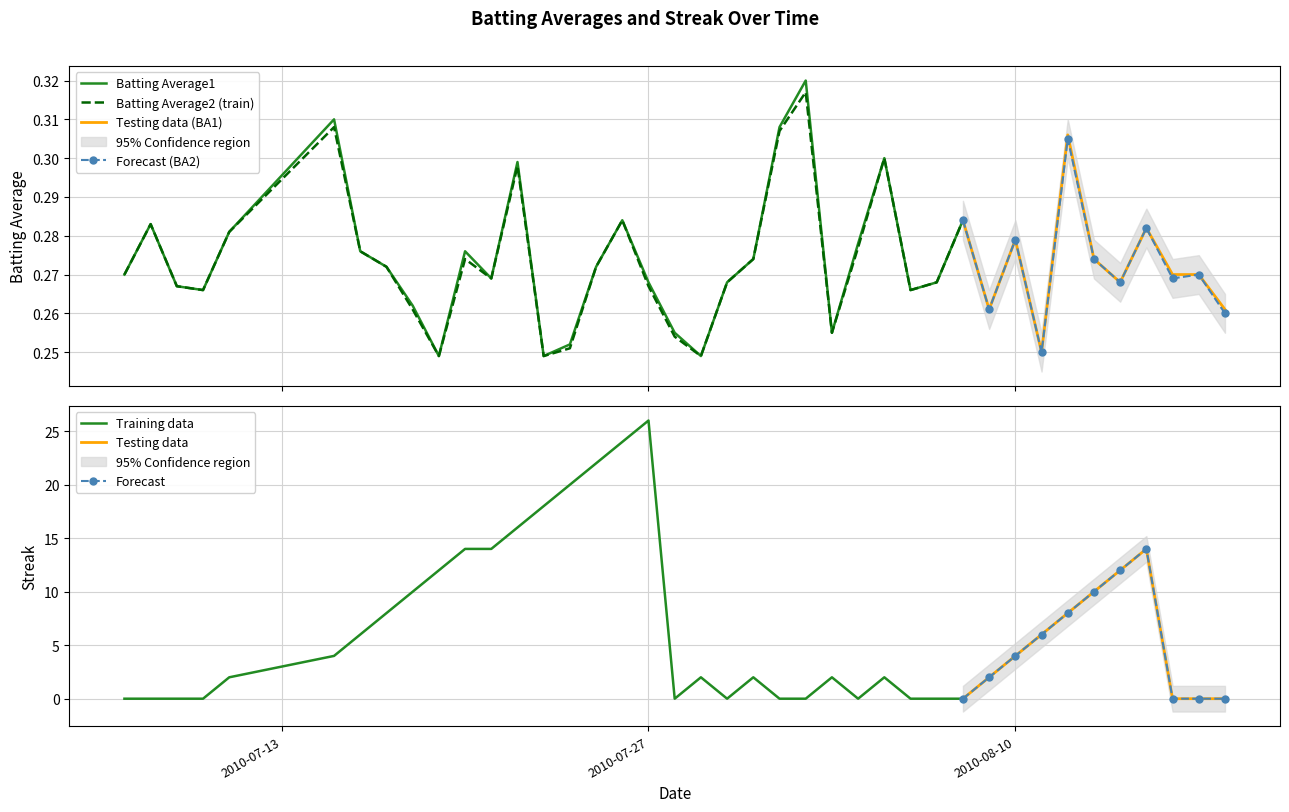

How many Batting Average2 values are between 0 and 1?

40